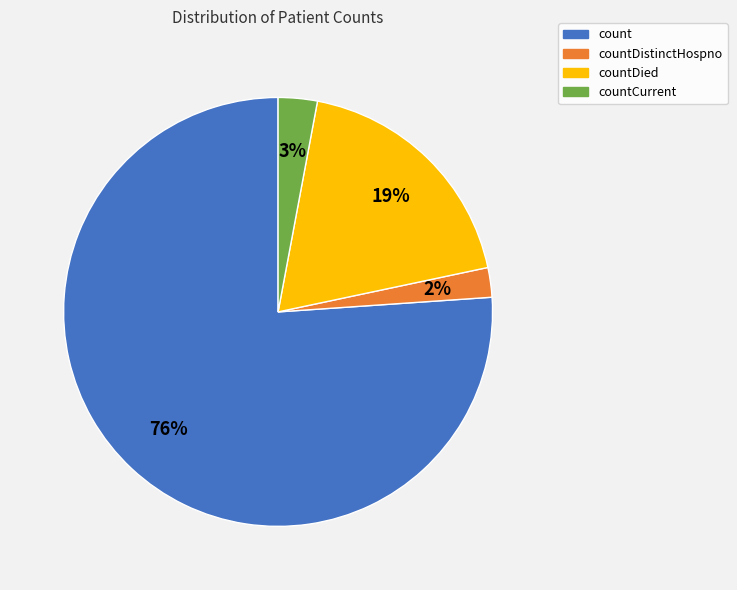

To the nearest percent, what portion does countDied represent?

19%